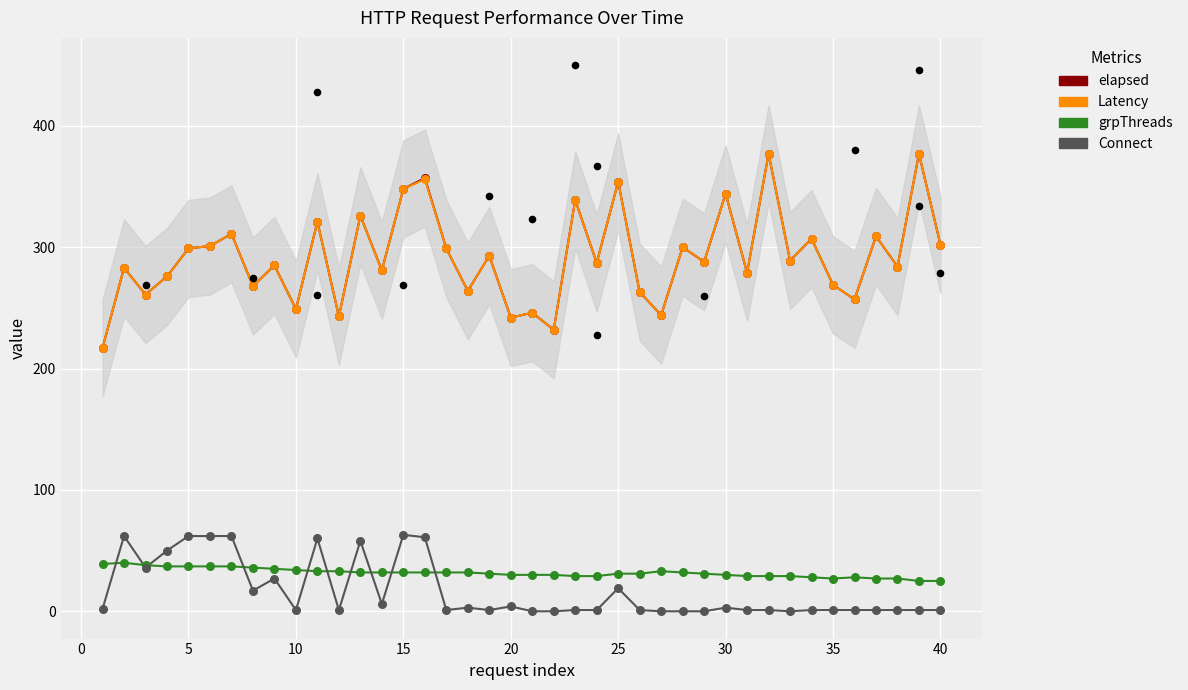

At how many categories does at least one series exceed 37?

40